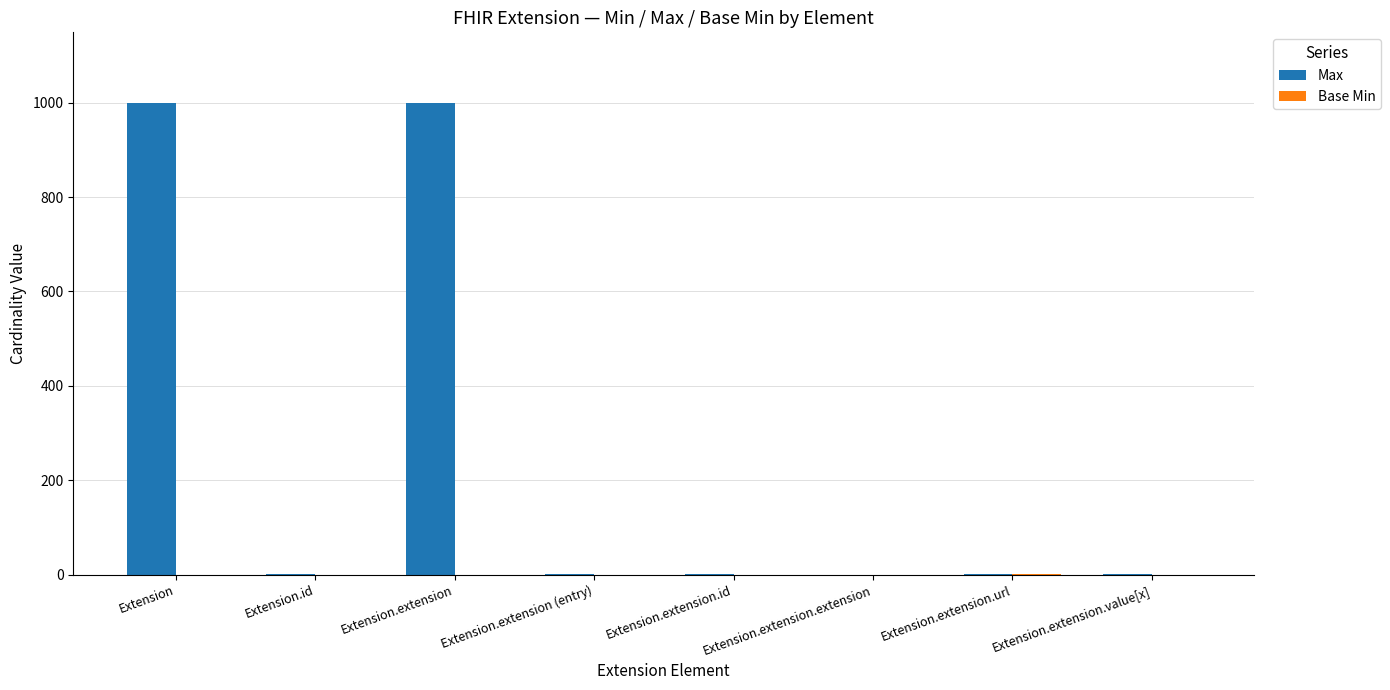

Are the bars horizontal?

No